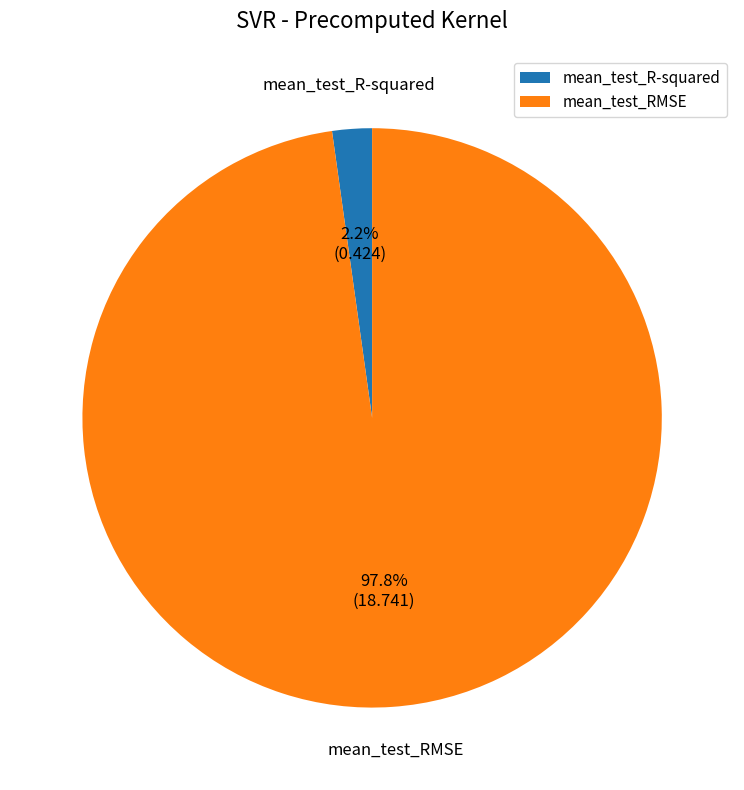

Which slice is the smallest?

mean_test_R-squared